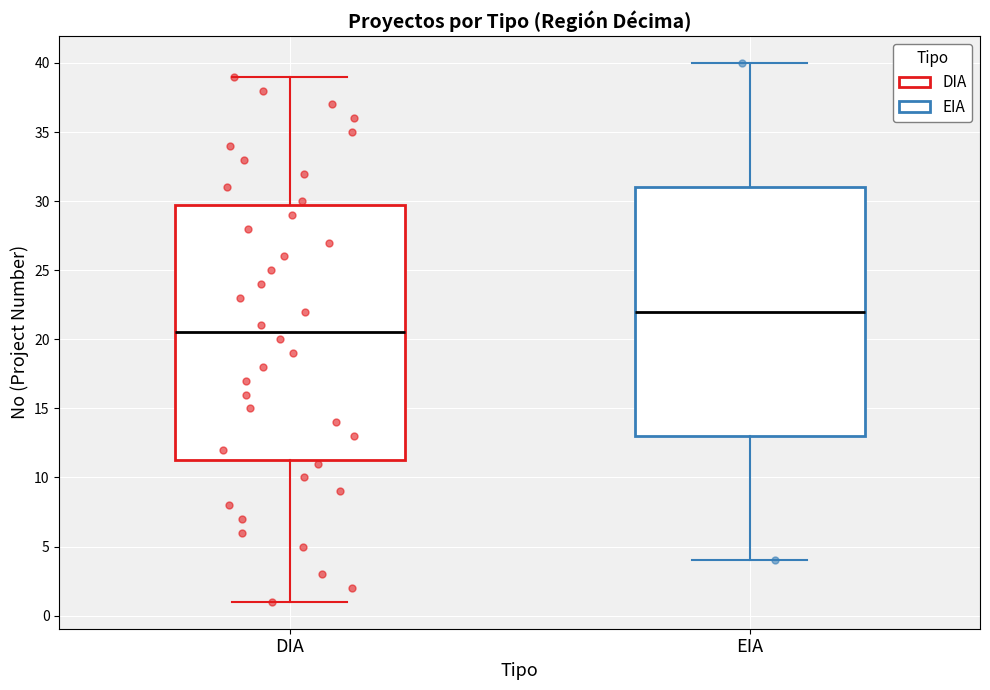

Where does the lower whisker of the box for EIA end on the y-axis? The values are not printed on the chart, so give them approximately, as read against the axis.

4.0